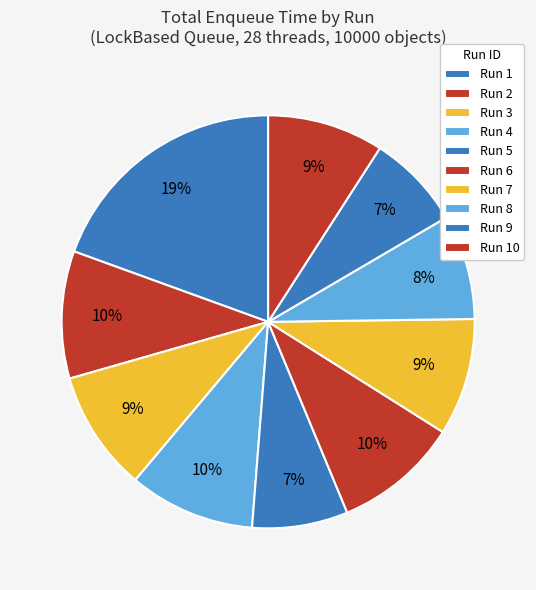

Count the number of slices in the pie.

10